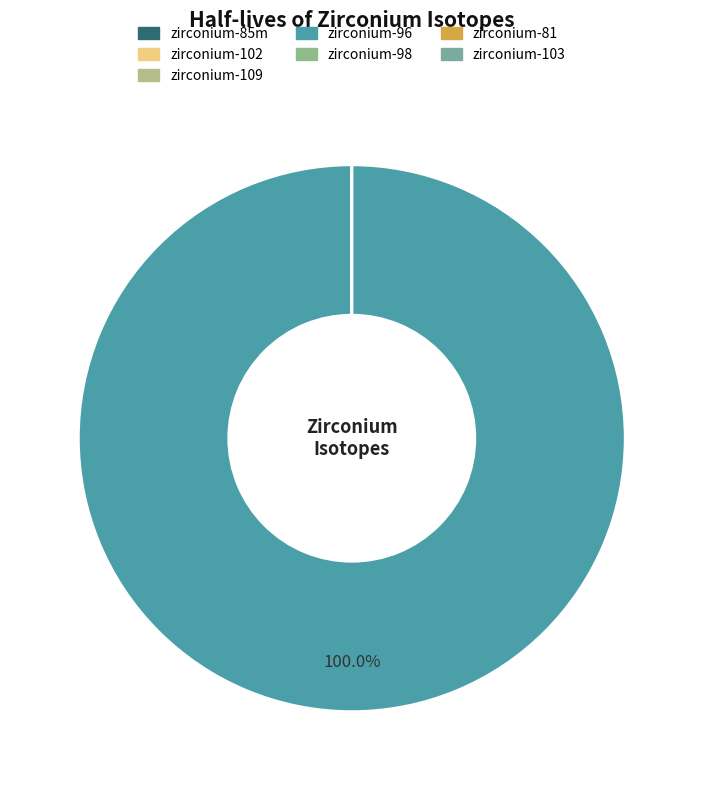

What is the largest slice in the pie chart?

zirconium-96